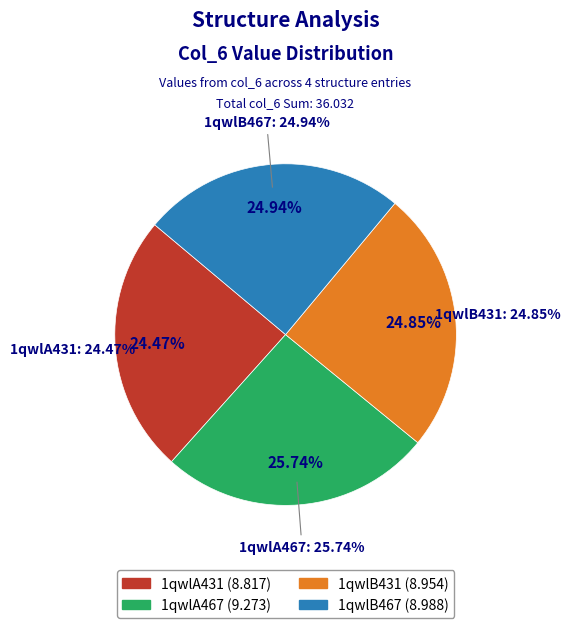

Which has a higher value, 1qwlB431 or 1qwlB467?

1qwlB467